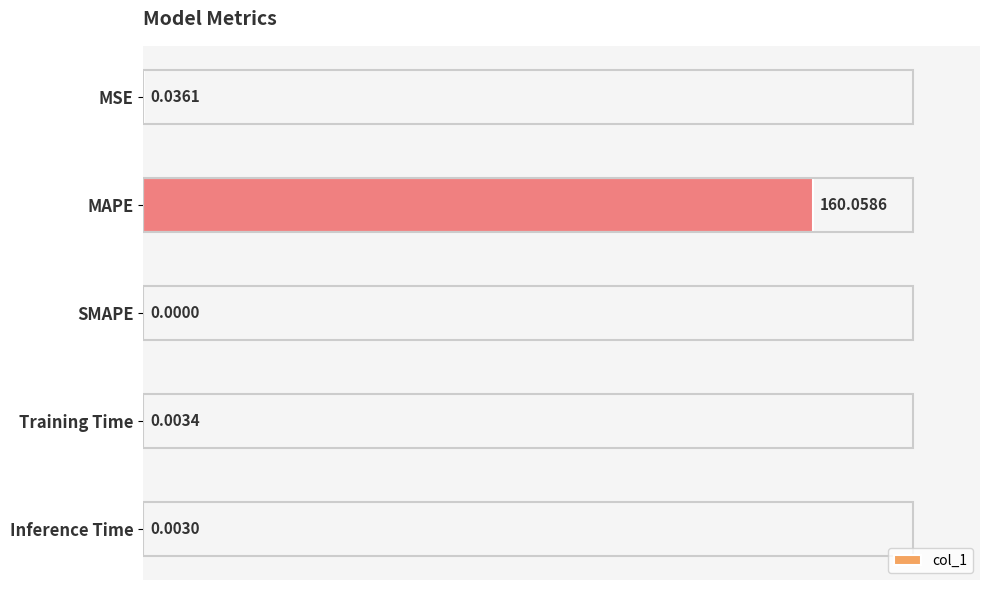

How many series are shown in this chart?

1